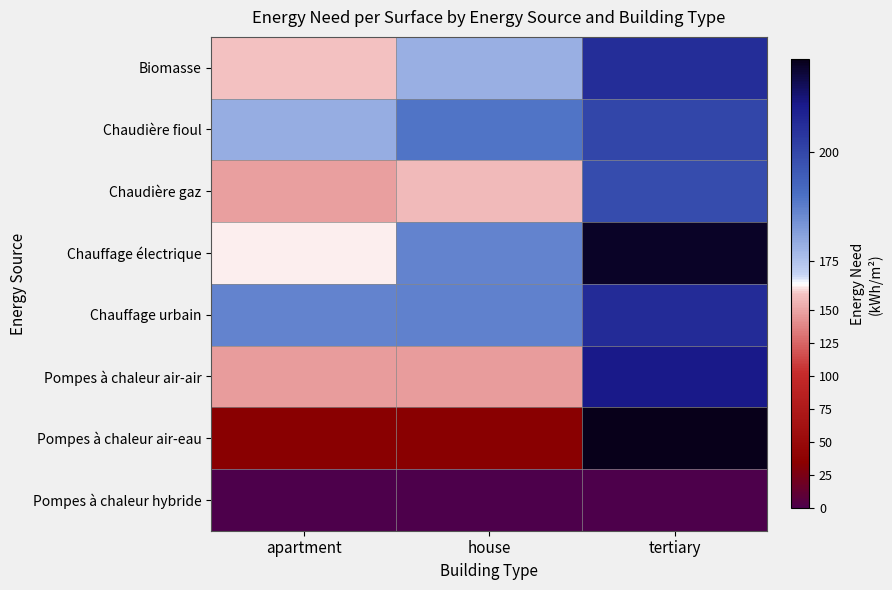

At how many categories does at least one series exceed 186?

3